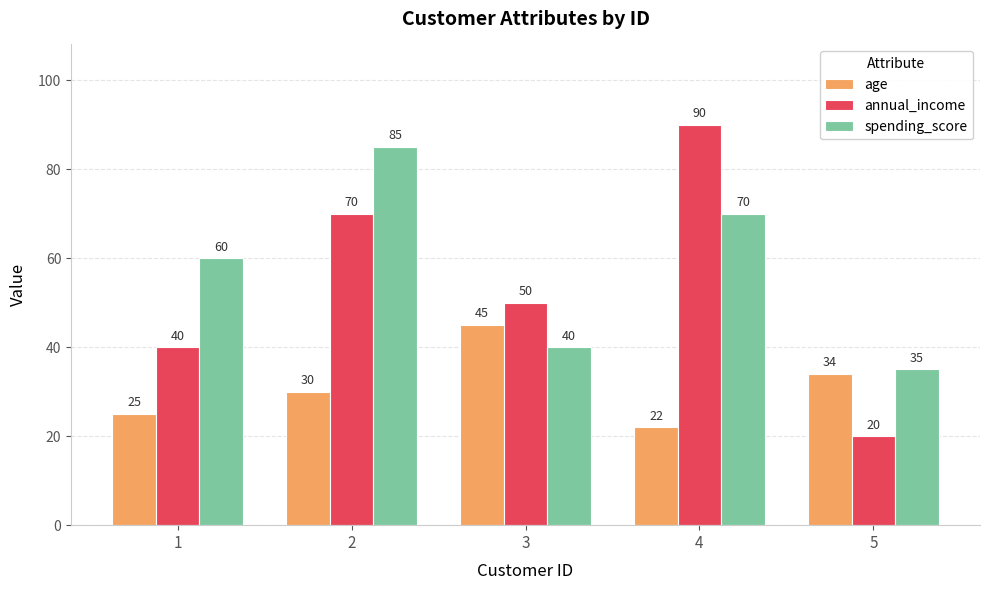

How many categories are shown in the chart?

5